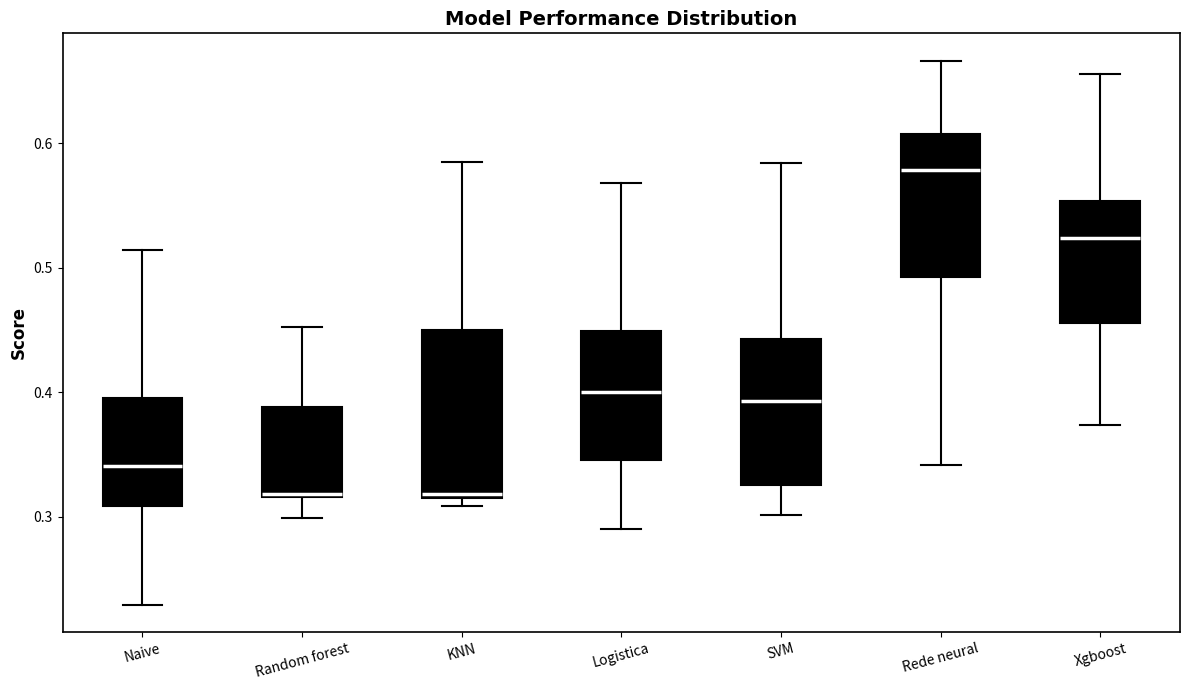

Which box is the tallest, from its lower edge to its upper edge?

KNN